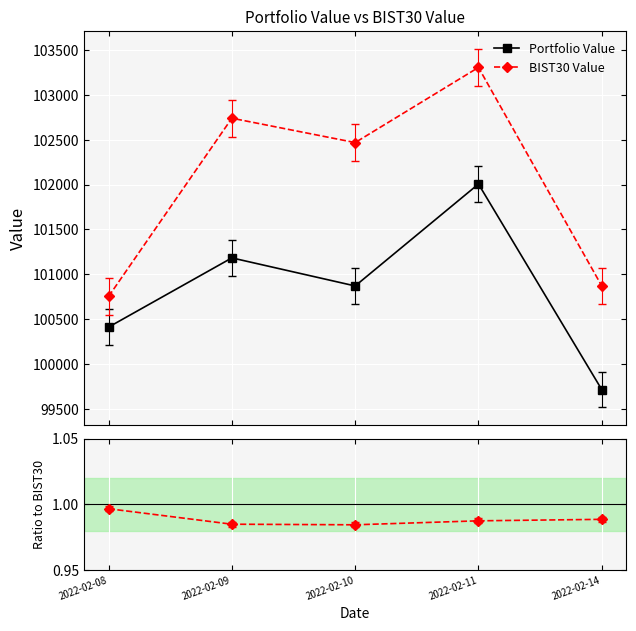

What is the difference between the BIST30 Value values at 2022-02-11 and 2022-02-09?

566.4